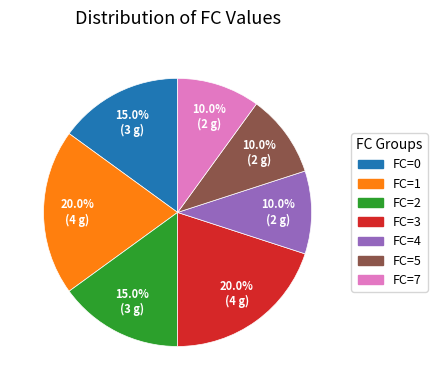

How much of the chart is everything except FC=0?

85.0%